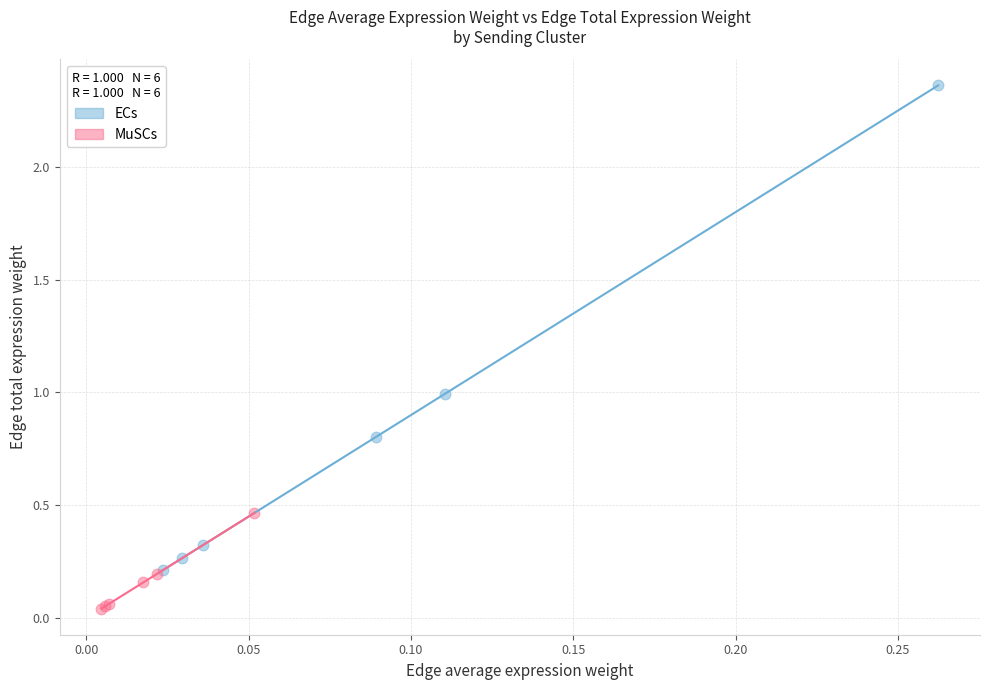

Which series contains the lowest Y value?

MuSCs